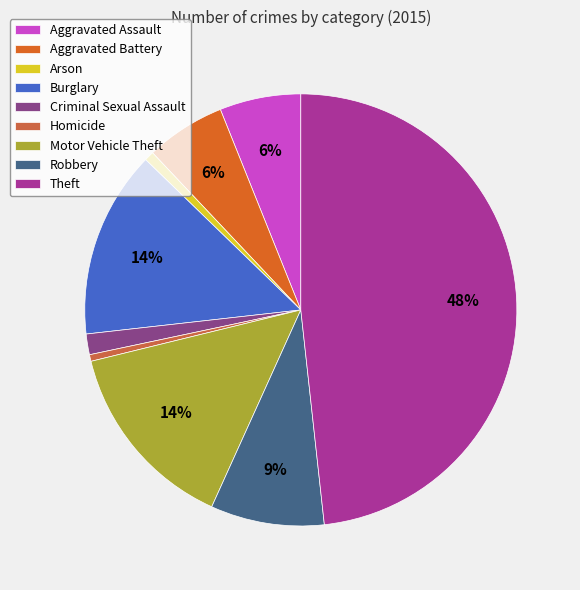

What percentage do Homicide and Theft together represent?

48.8%